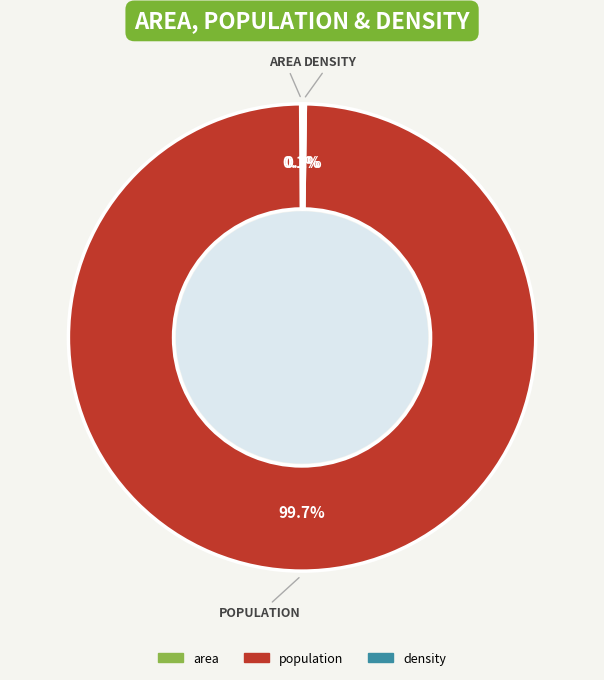

Which category accounts for the majority?

population